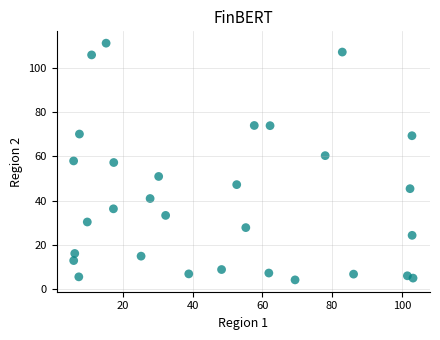

What is the range of X values (max minus min)?

97.3